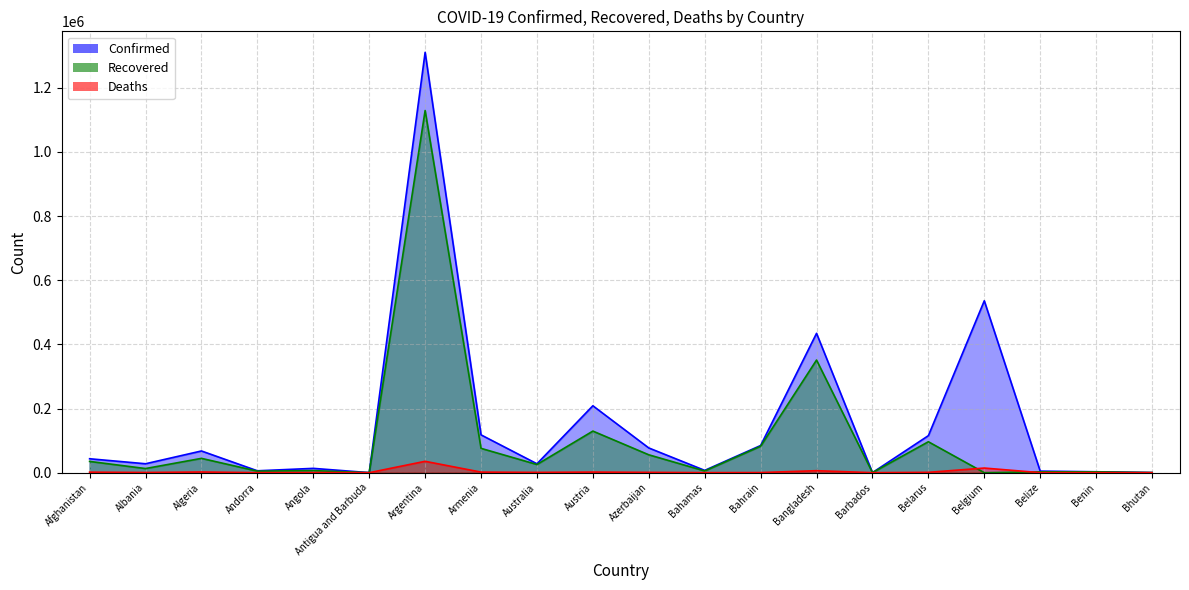

How many lines are shown in the chart?

3